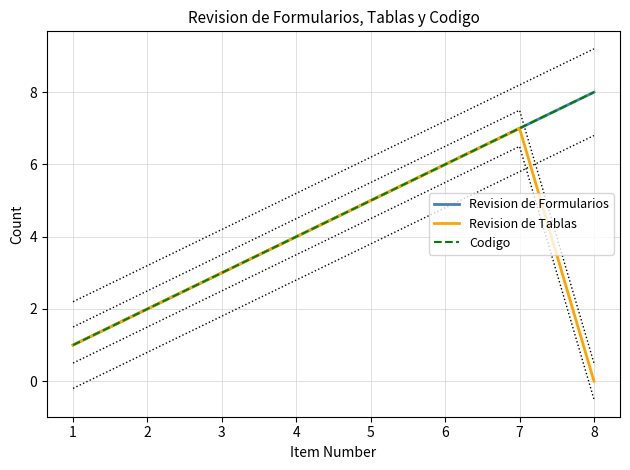

What is the value of the Revision de Tablas point at the 5th from the left?

5